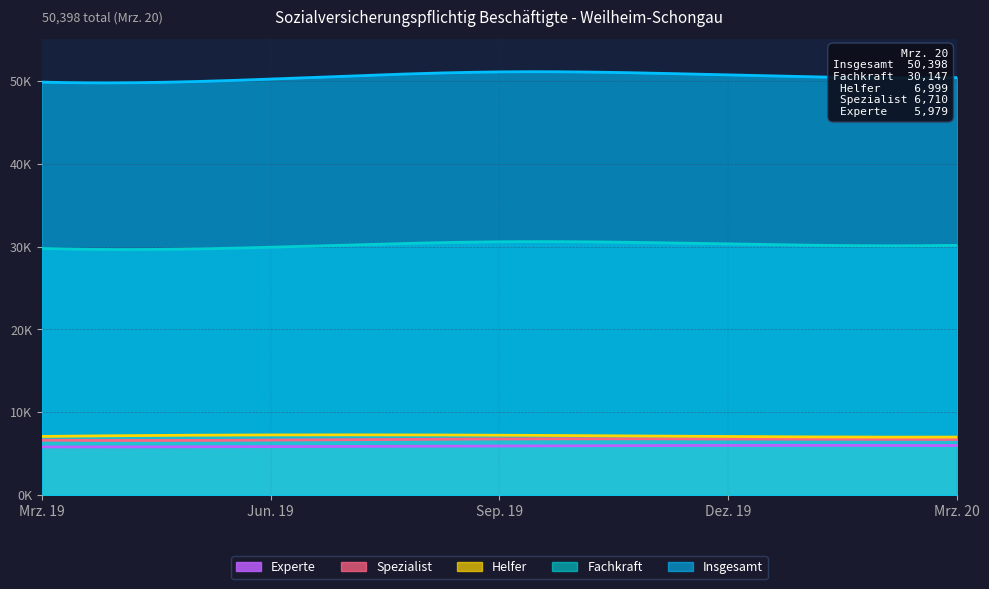

The Spezialist series shows 3893 at Mrz. 20. True or false?

False